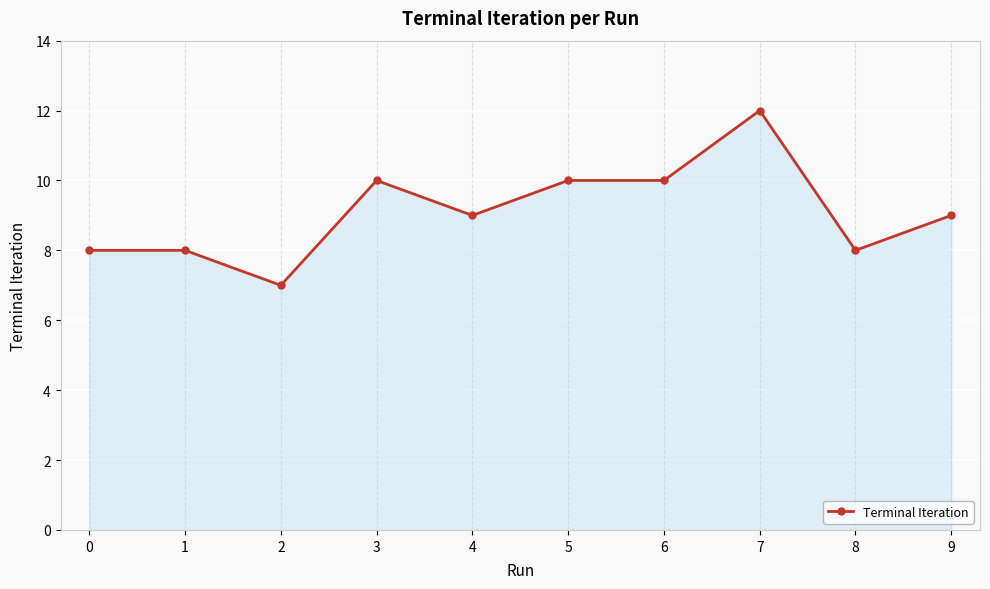

How many lines are shown in the chart?

1